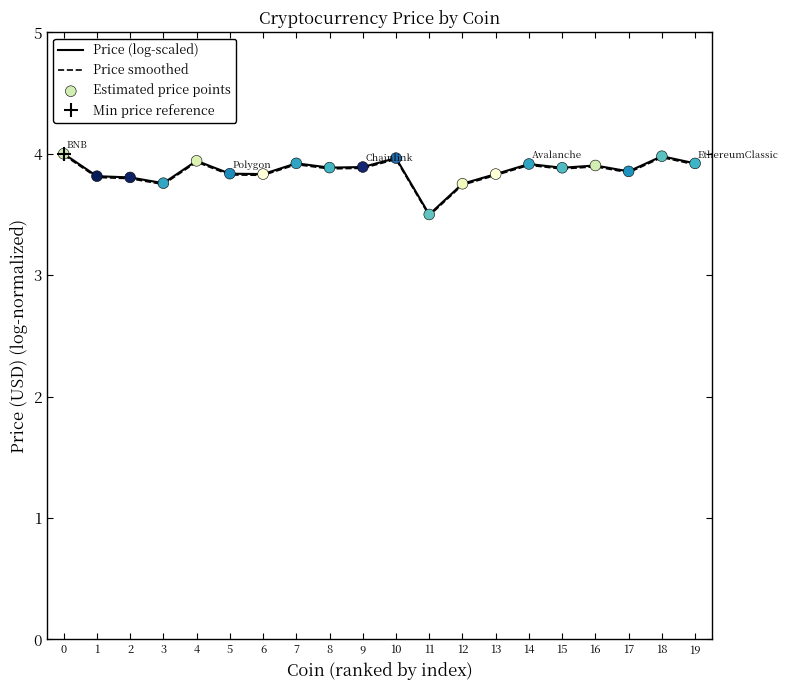

Which series has the largest total across all categories?

Price (log-scaled)